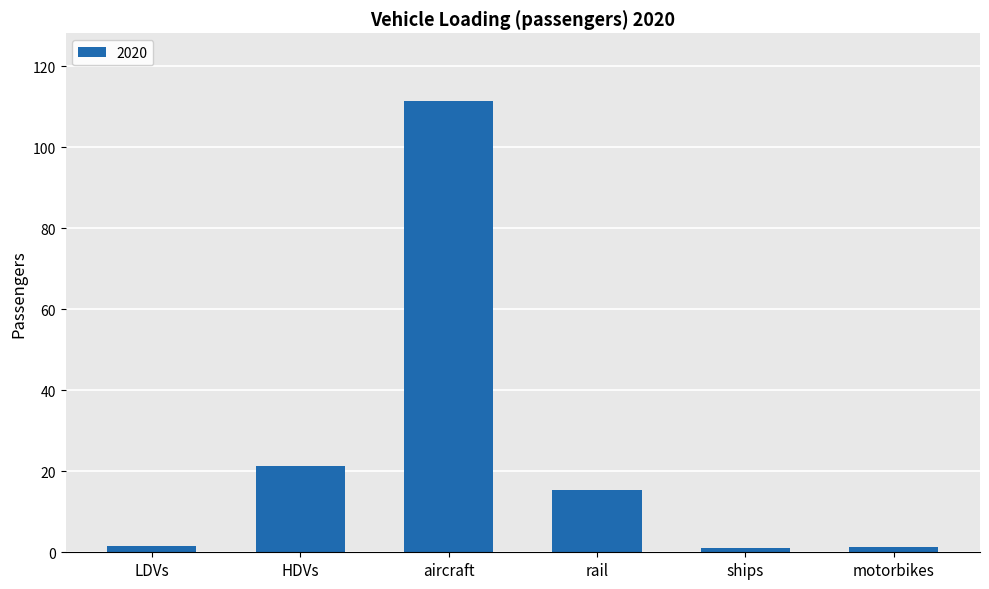

The value at rail is 21.7. True or false?

False